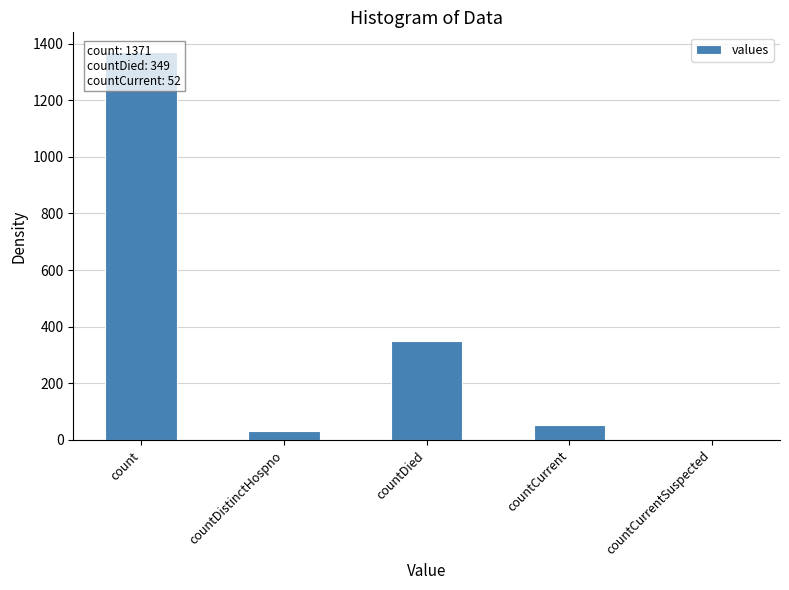

At which label does the data first exceed 52?

count